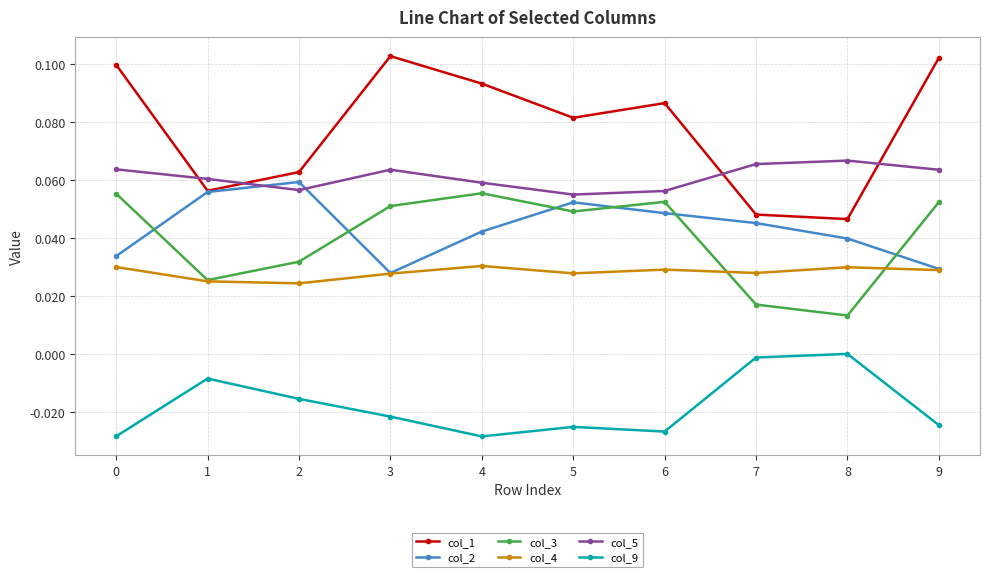

Which series has the largest range (max minus min)?

col_1